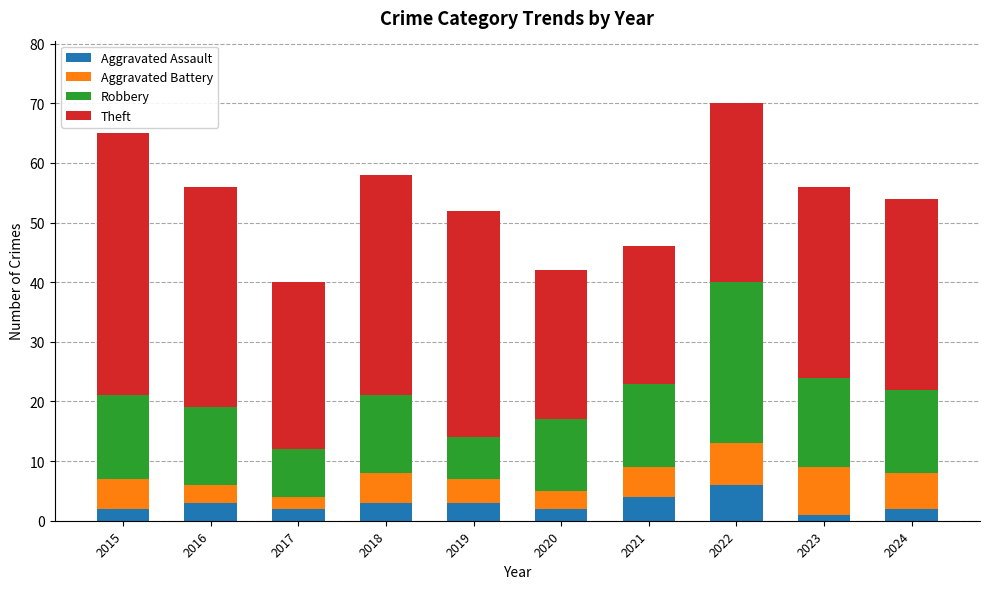

What is the total value across all series at 2024?

54